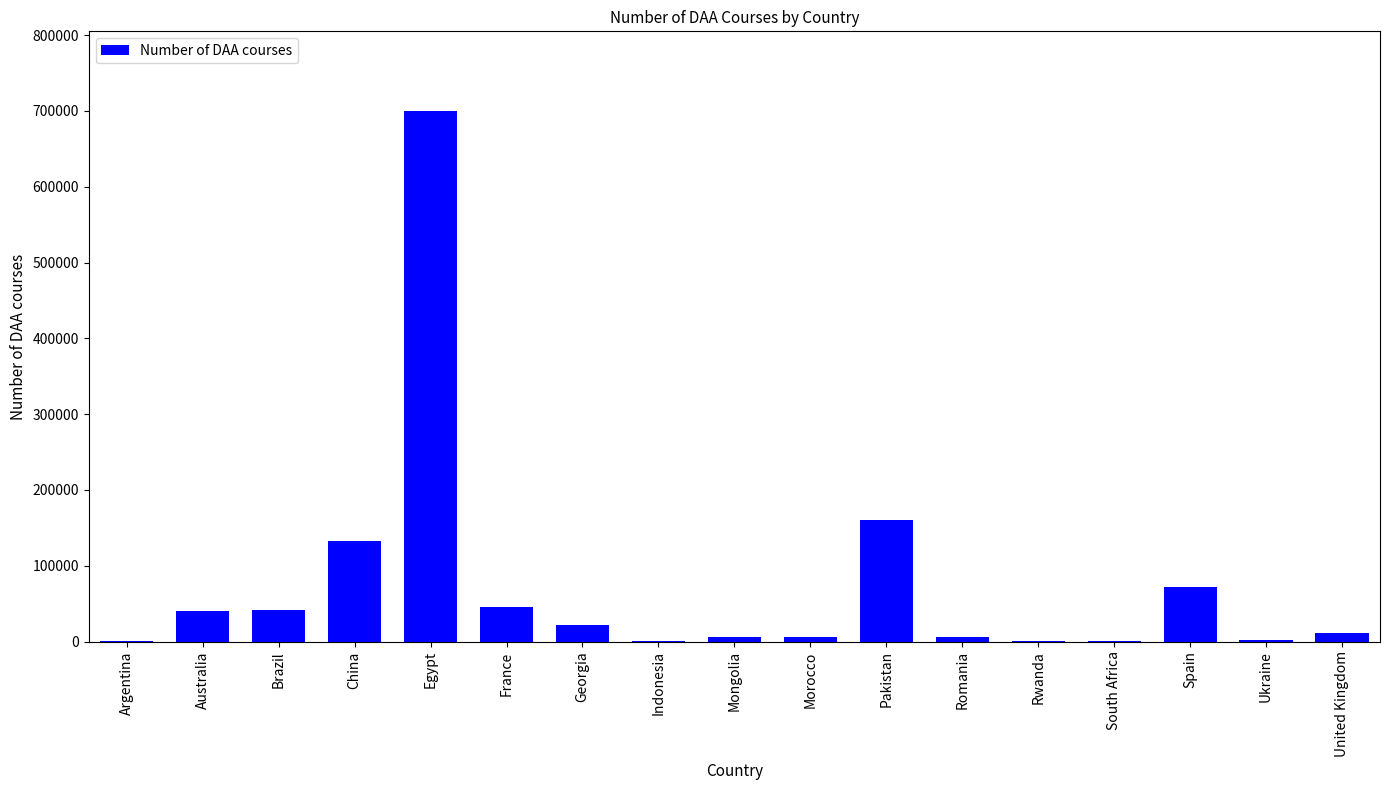

Which has a higher value, Mongolia or Egypt?

Egypt